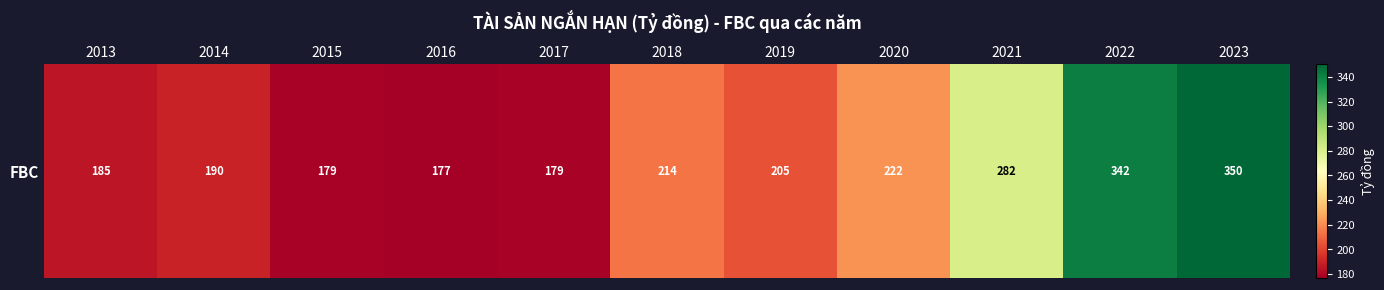

The chart shows a value of 178.7 at 2015. True or false?

True